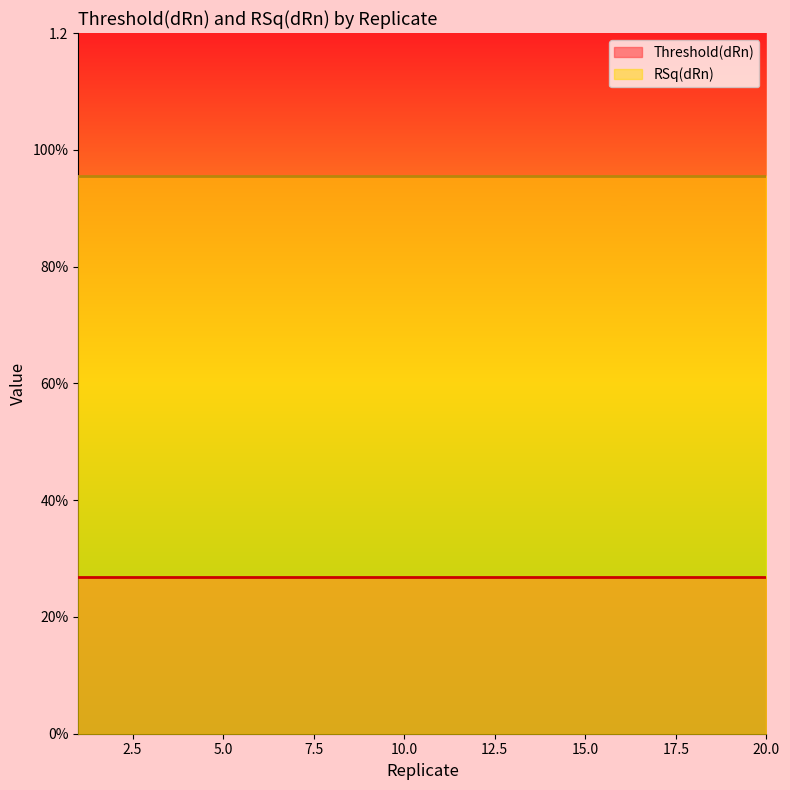

Is it true that RSq(dRn) equals 0.6 at 17?

False